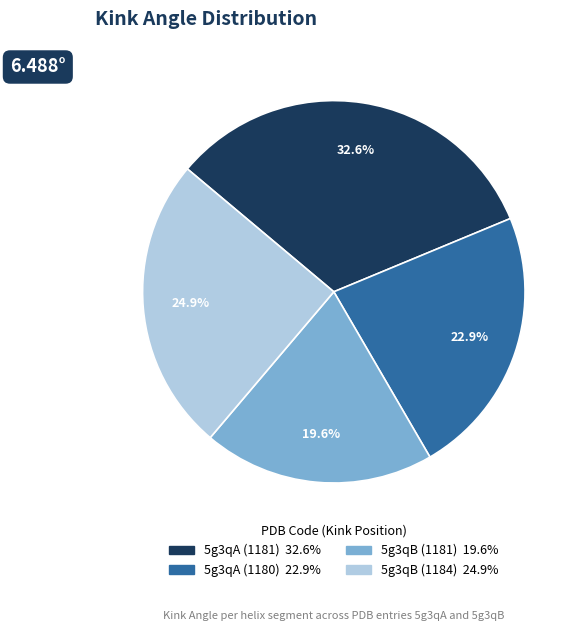

To the nearest percent, what percentage of the pie is 5g3qA (1180)?

23%